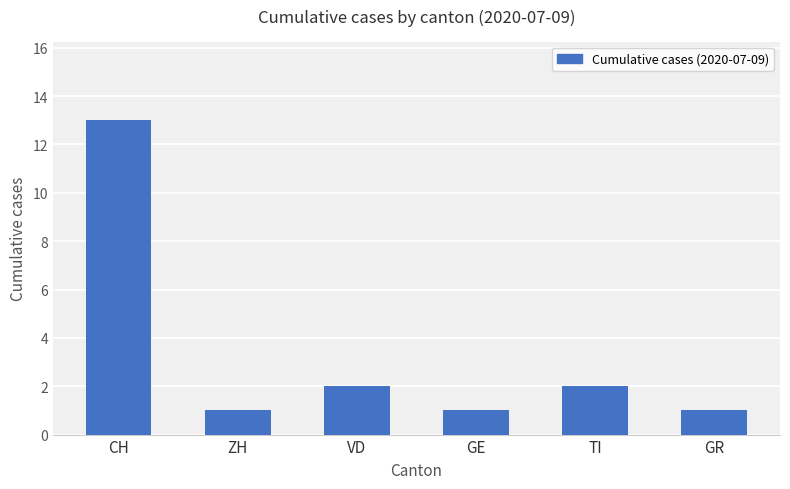

What is the label of the 1st bar from the left?

CH